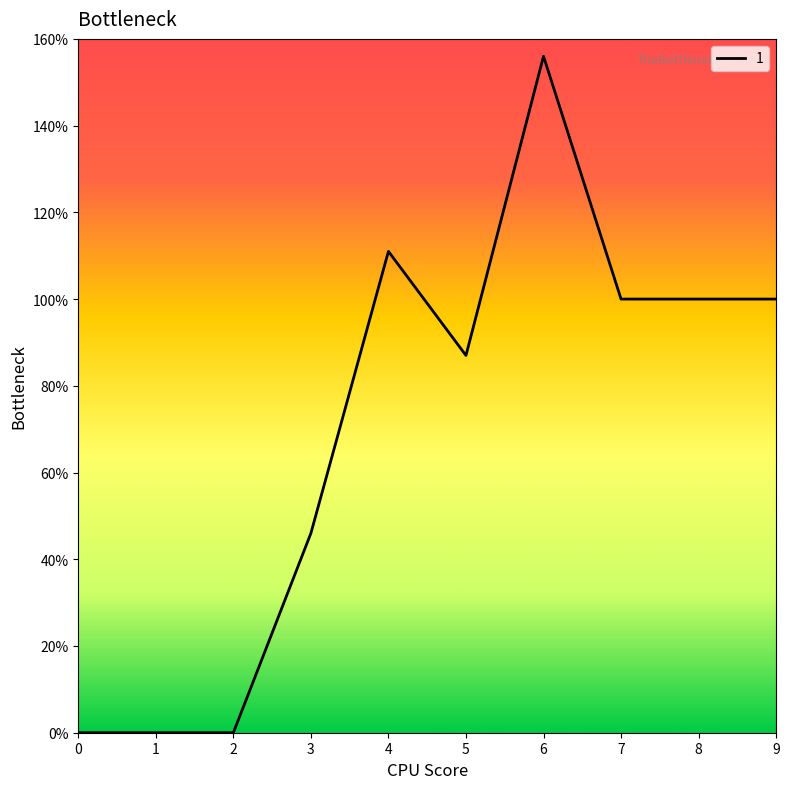

What is the average value?

70